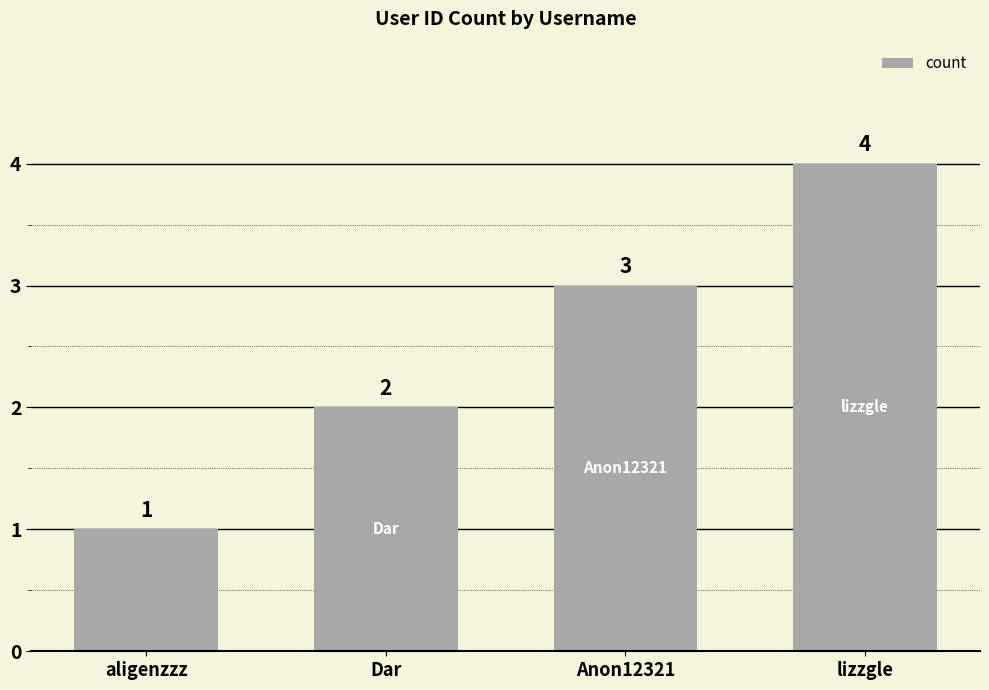

List the labels in order of value, smallest first.

aligenzzz, Dar, Anon12321, lizzgle